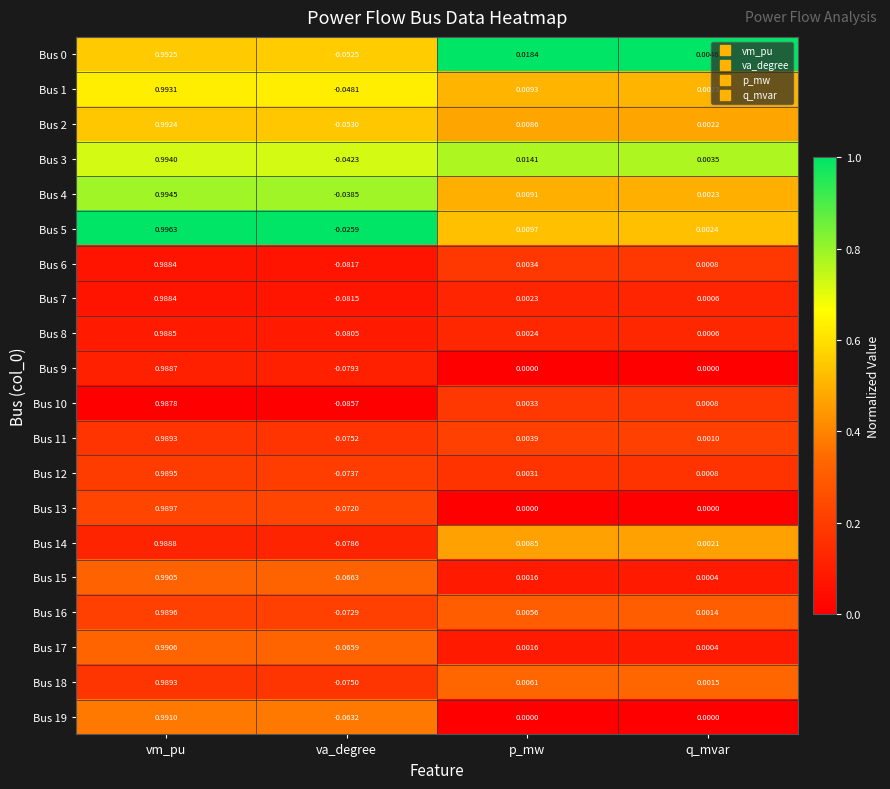

At which category is the sum across all series the highest?

vm_pu